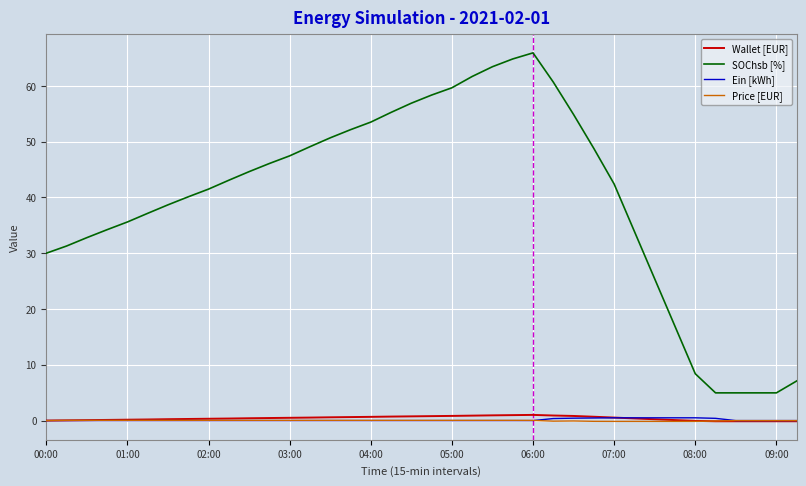

True or false: SOChsb [%] and Ein [kWh] intersect in this chart.

False